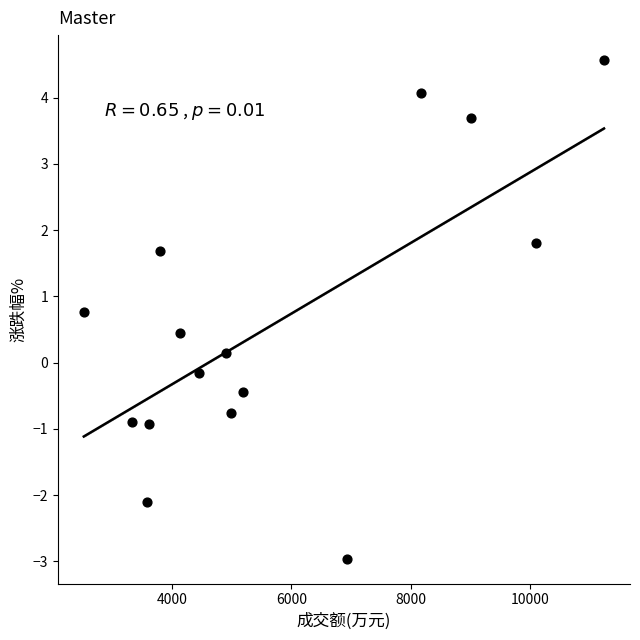

What is the range of Y values (max minus min)?

7.5